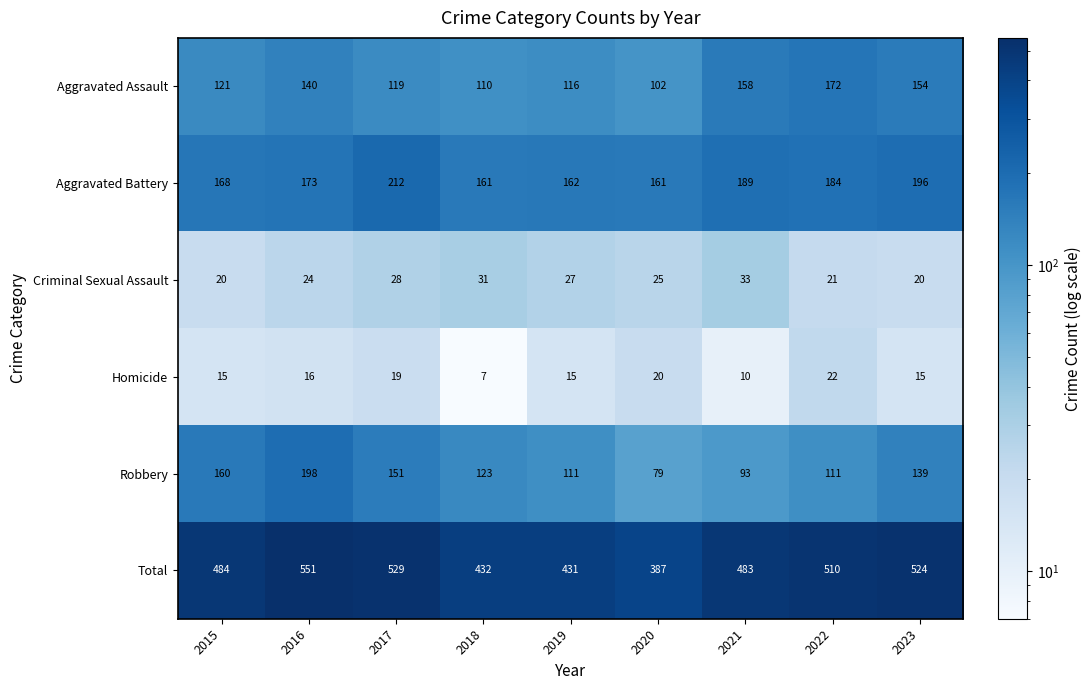

List the series in order of their peak value, highest first.

Total, Aggravated Battery, Robbery, Aggravated Assault, Criminal Sexual Assault, Homicide